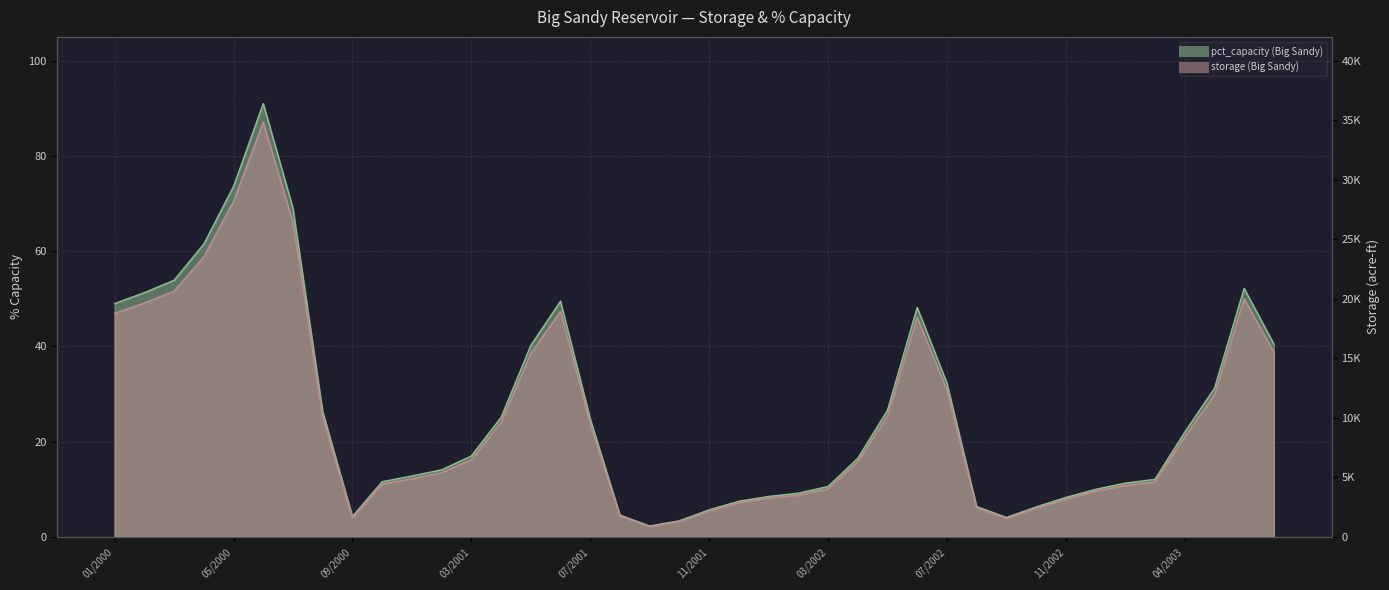

Reading right to left, list all the values displayed in this chart.

pct_capacity: 07/2003=40.5	06/2003=52.2	05/2003=31.2	04/2003=22.0	02/2003=12.1	01/2003=11.3	12/2002=10.0	11/2002=8.3	10/2002=6.3	09/2002=4.1	08/2002=6.4	07/2002=32.3	06/2002=48.2	05/2002=26.6	04/2002=16.5	03/2002=10.6	02/2002=9.2	01/2002=8.5	12/2001=7.5	11/2001=5.7	10/2001=3.4	09/2001=2.3	08/2001=4.6	07/2001=24.8	06/2001=49.5	05/2001=40.2	04/2001=25.1	03/2001=17.0	02/2001=14.1	01/2001=12.8	12/2000=11.6	09/2000=4.3	08/2000=26.3	07/2000=69.0	06/2000=91.0	05/2000=73.6	04/2000=61.5	03/2000=53.9	02/2000=51.3	01/2000=49.0
storage: 07/2003=15519.0	06/2003=20002.0	05/2003=11933.0	04/2003=8417.0	02/2003=4620.0	01/2003=4325.0	12/2002=3848.0	11/2002=3177.0	10/2002=2421.0	09/2002=1568.0	08/2002=2457.0	07/2002=12369.0	06/2002=18449.0	05/2002=10186.0	04/2002=6325.0	03/2002=4043.0	02/2002=3515.0	01/2002=3270.0	12/2001=2861.0	11/2001=2179.0	10/2001=1320.0	09/2001=878.0	08/2001=1765.0	07/2001=9481.0	06/2001=18955.0	05/2001=15415.0	04/2001=9629.0	03/2001=6495.0	02/2001=5404.0	01/2001=4890.0	12/2000=4445.0	09/2000=1632.0	08/2000=10062.0	07/2000=26424.0	06/2000=34851.0	05/2000=28185.0	04/2000=23536.0	03/2000=20647.0	02/2000=19651.0	01/2000=18781.0